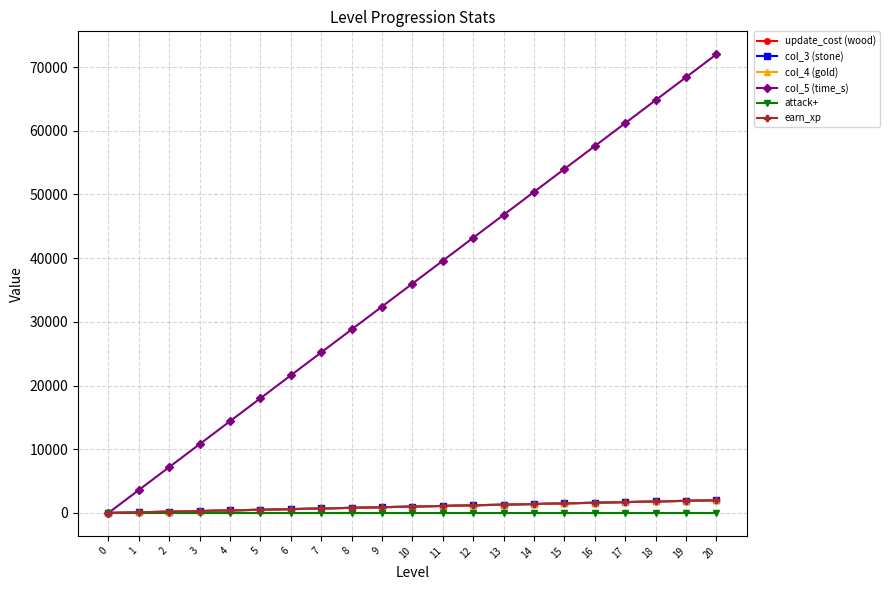

Does the chart have visible grid lines?

Yes